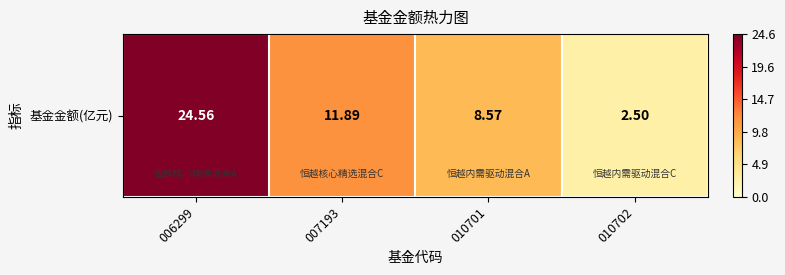

Reading right to left, what are all the values shown in this chart?

010702=2.5	010701=8.6	007193=11.9	006299=24.6